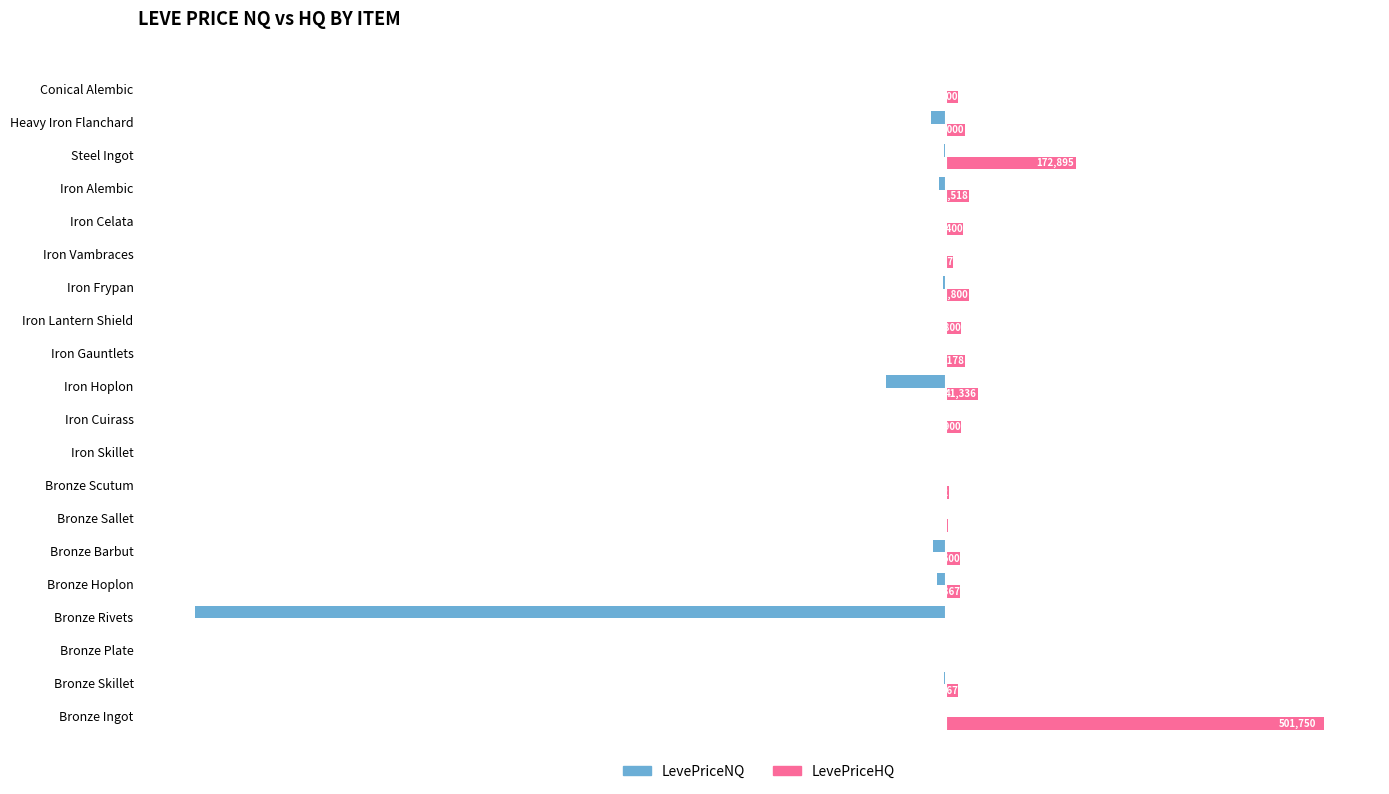

Between Bronze Barbut and Iron Cuirass, which series saw the biggest shift?

LevePriceNQ